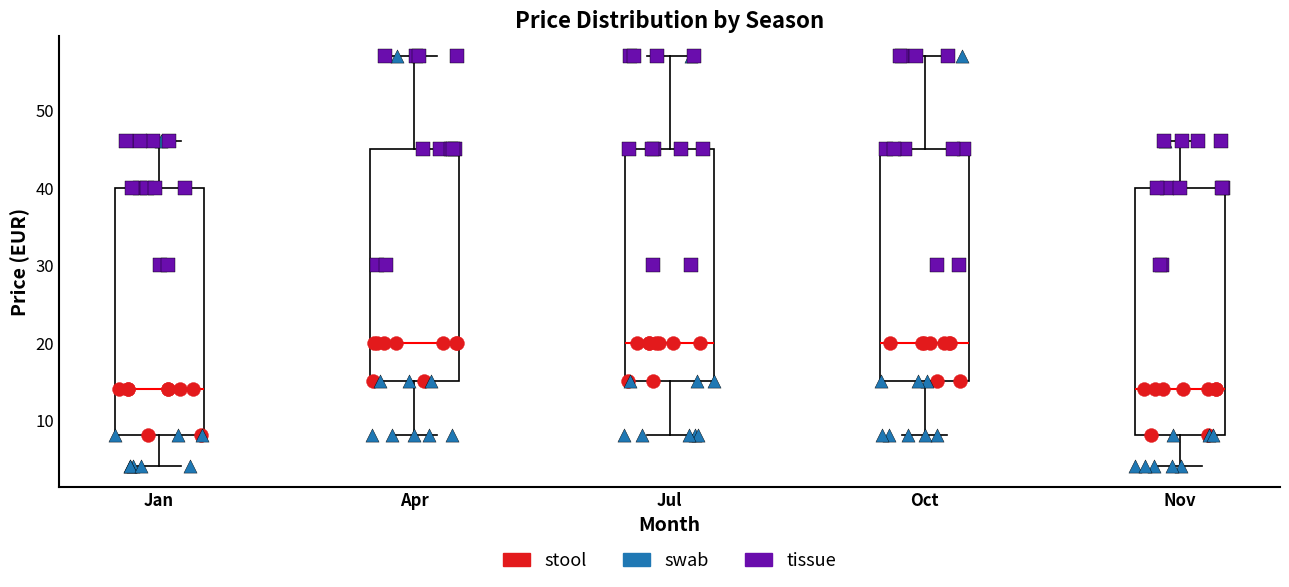

Reading left to right, transcribe this box plot: for each box, give where its median line is, the range the box spans, and where its two whiskers end, as read against the y-axis. The values are not printed on the chart, so give them approximately, as read against the axis.

Jan: median 14, box 8 to 40, whiskers 4 to 46
Apr: median 20, box 15 to 45, whiskers 8 to 57
Jul: median 20, box 15 to 45, whiskers 8 to 57
Oct: median 20, box 15 to 45, whiskers 8 to 57
Nov: median 14, box 8 to 40, whiskers 4 to 46